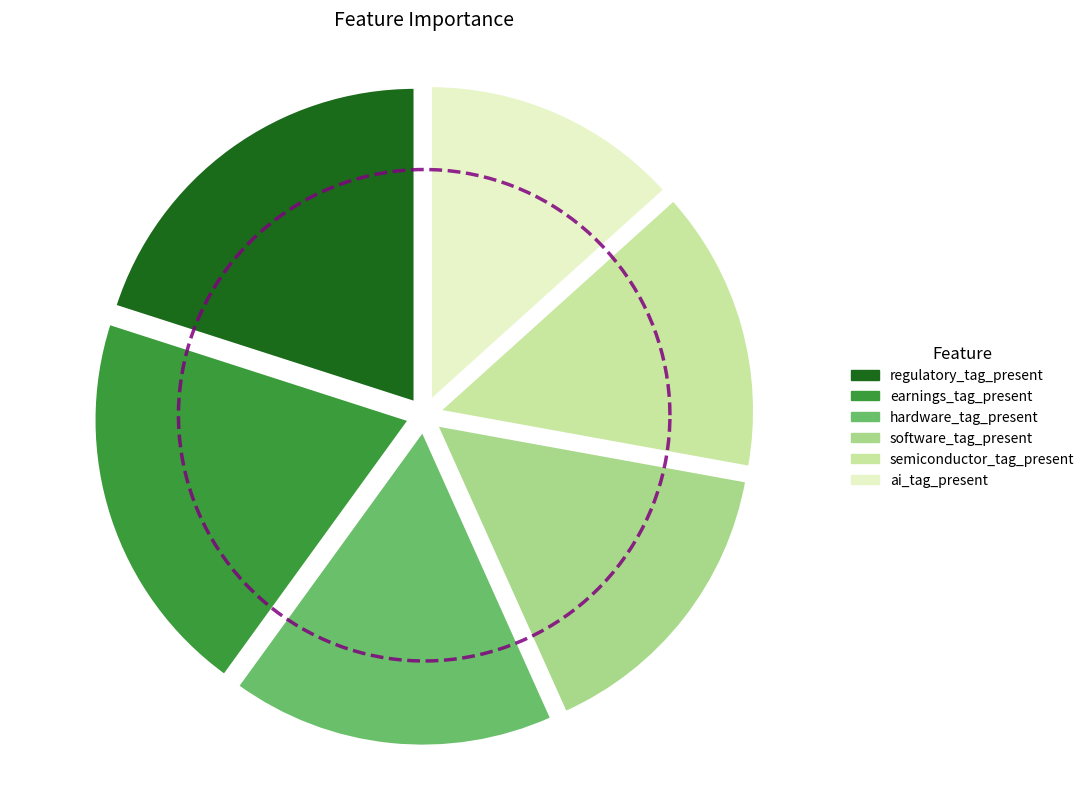

Which category has the biggest portion of the pie?

regulatory_tag_present